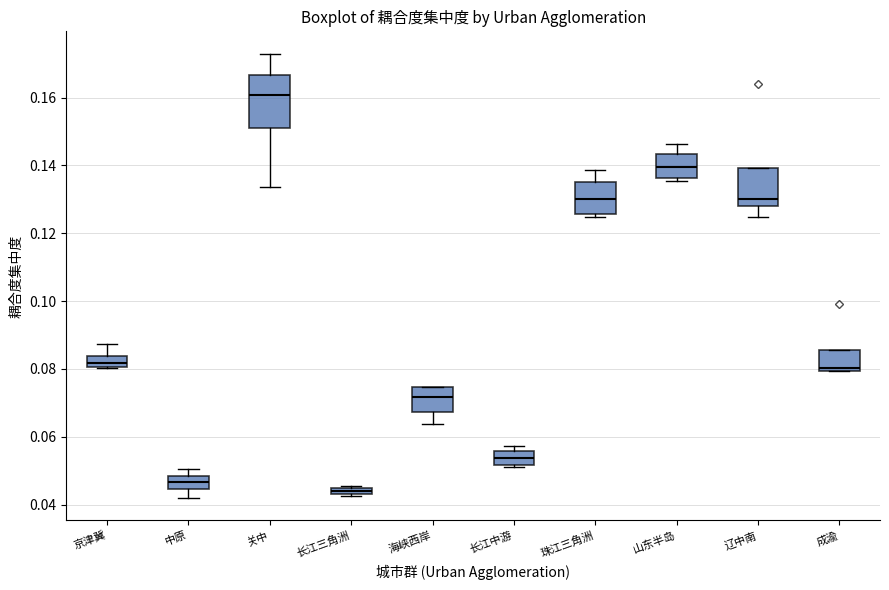

Comparing the boxes themselves (not the whiskers), which one is the tallest?

关中